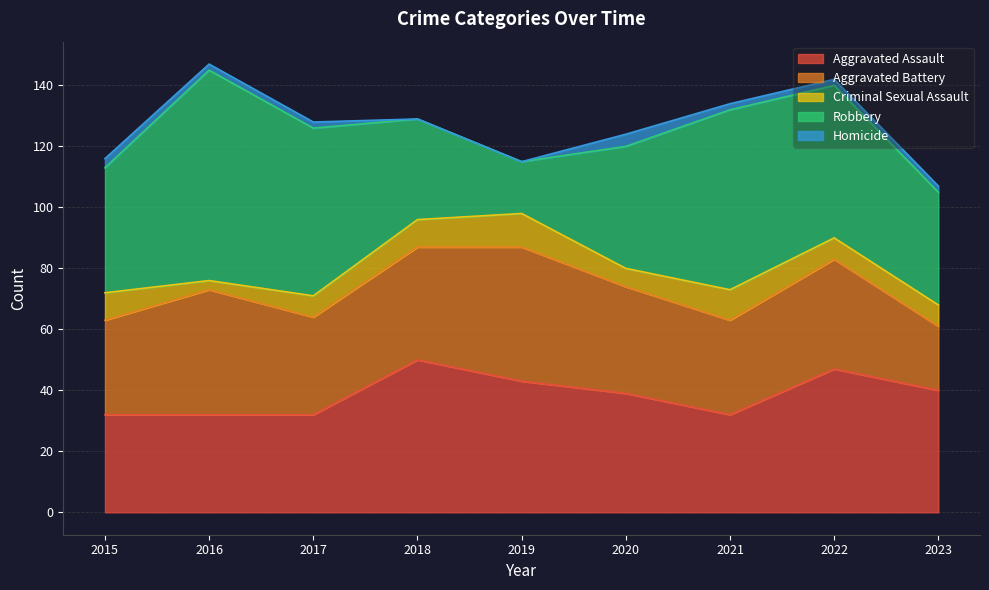

Is it true that Criminal Sexual Assault equals 6 at 2019?

False